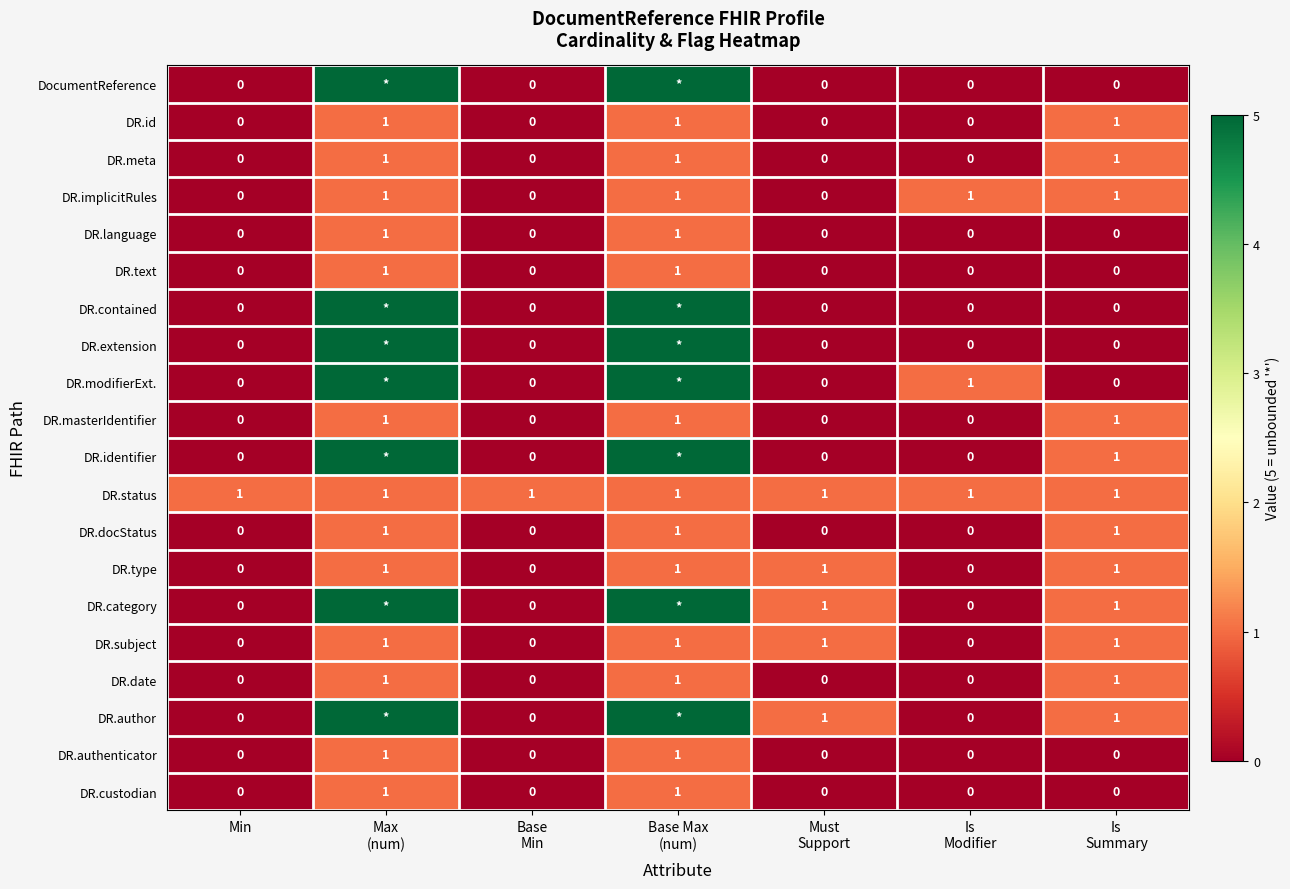

True or false: DR.authenticator has a value of 0 at Min.

True